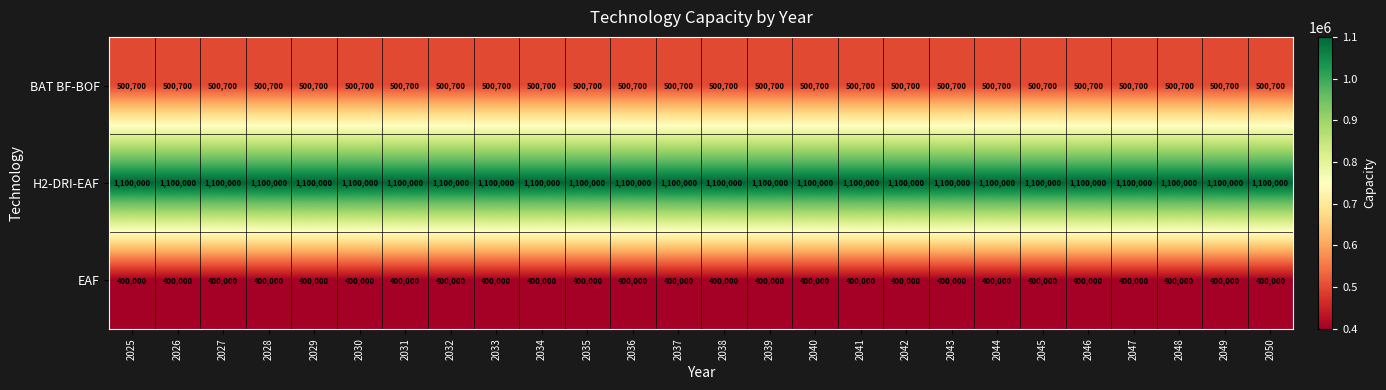

The BAT BF-BOF series shows 500700 at 2040. True or false?

True